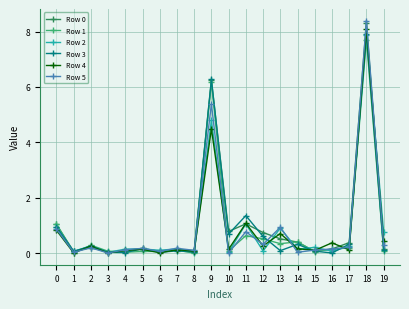

Is the value of Row 2 at 16 greater than the value of Row 0 at 14?

No